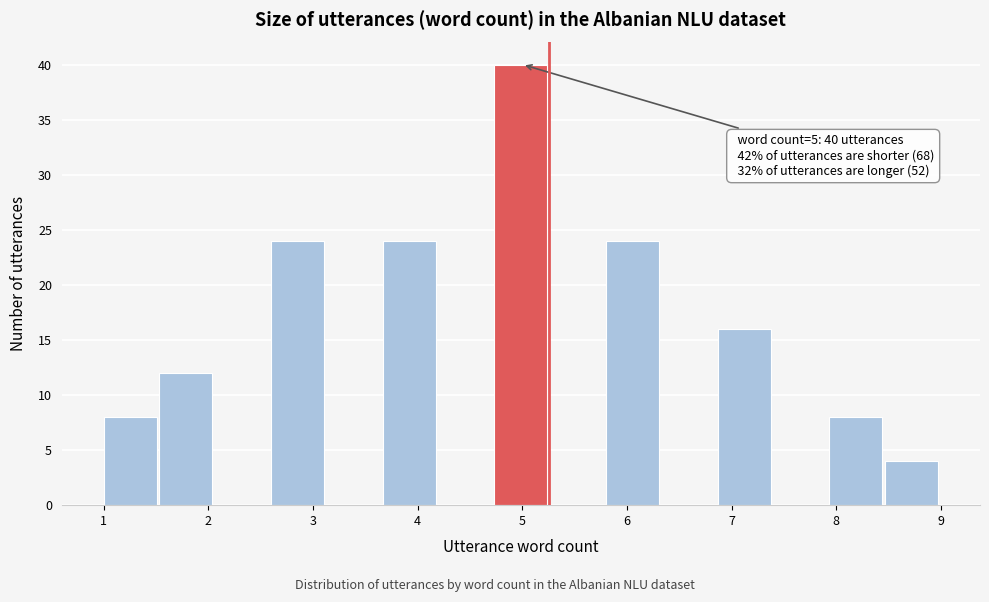

Over which range of the x-axis is the bar tallest?

4.7 to 5.3